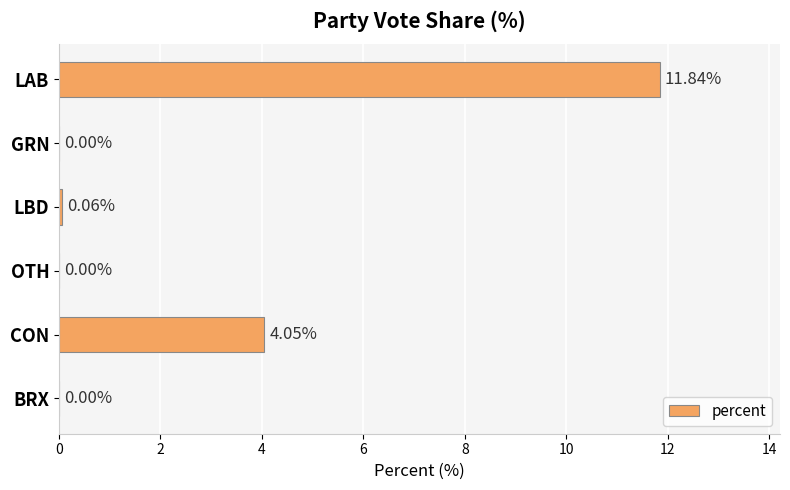

Between LBD and CON, which is larger?

CON